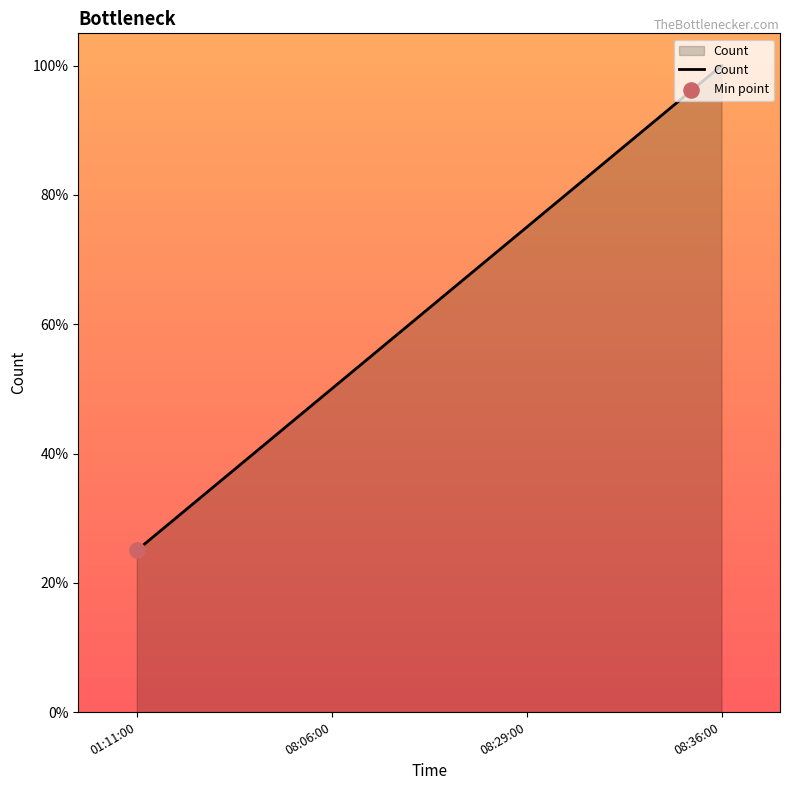

Between 08:06:00 and 08:29:00, which is larger?

08:29:00